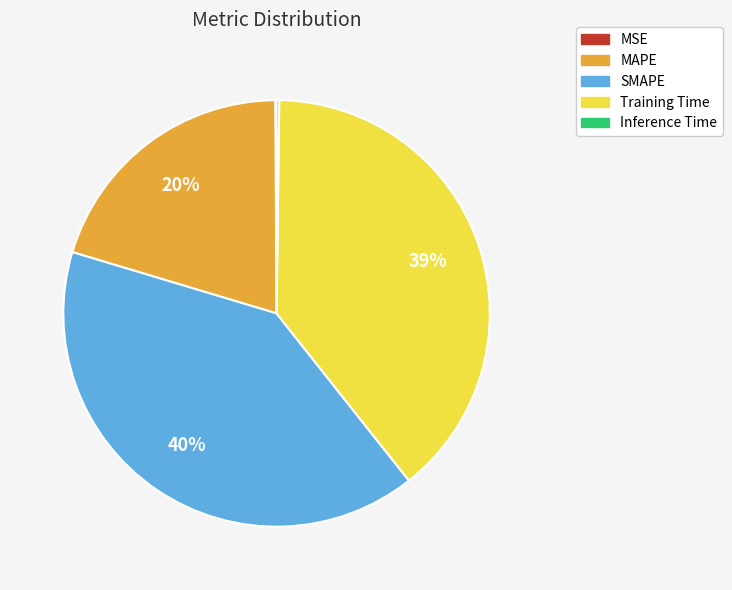

The MAPE slice represents 20% of the pie. True or false?

True